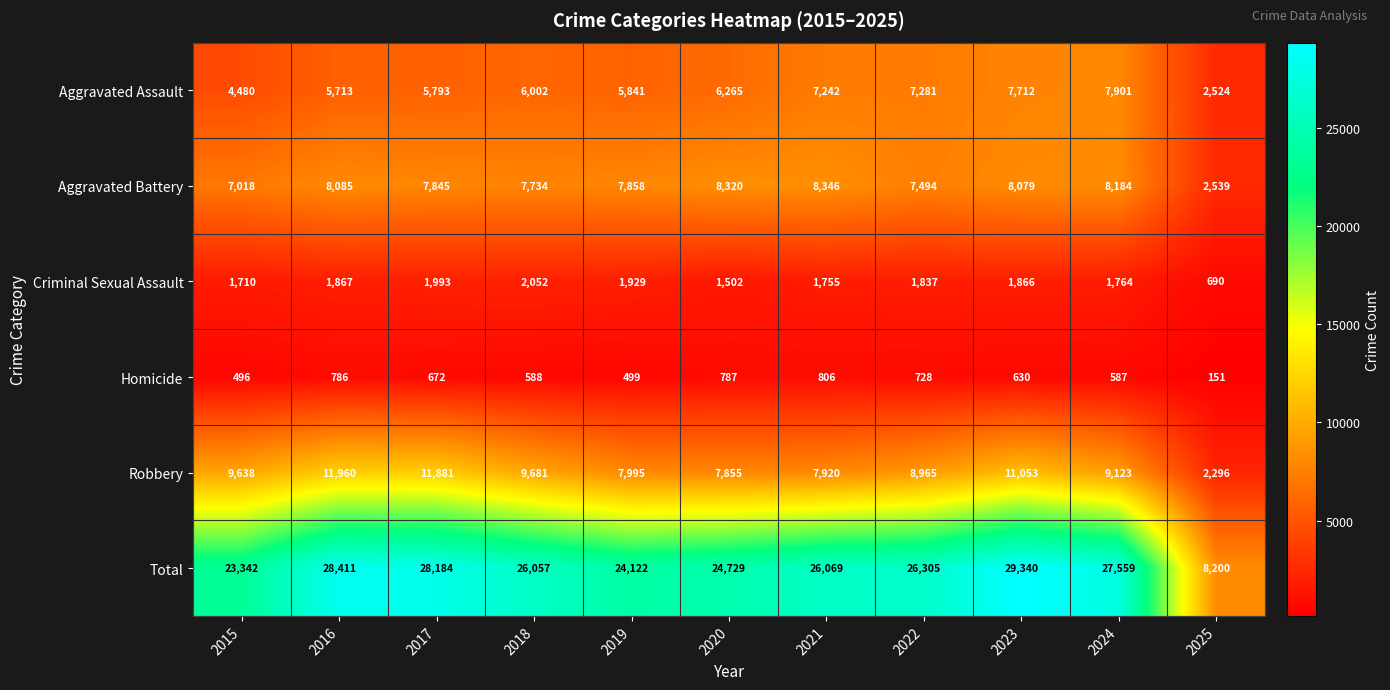

Which series has the largest total across all categories?

Total